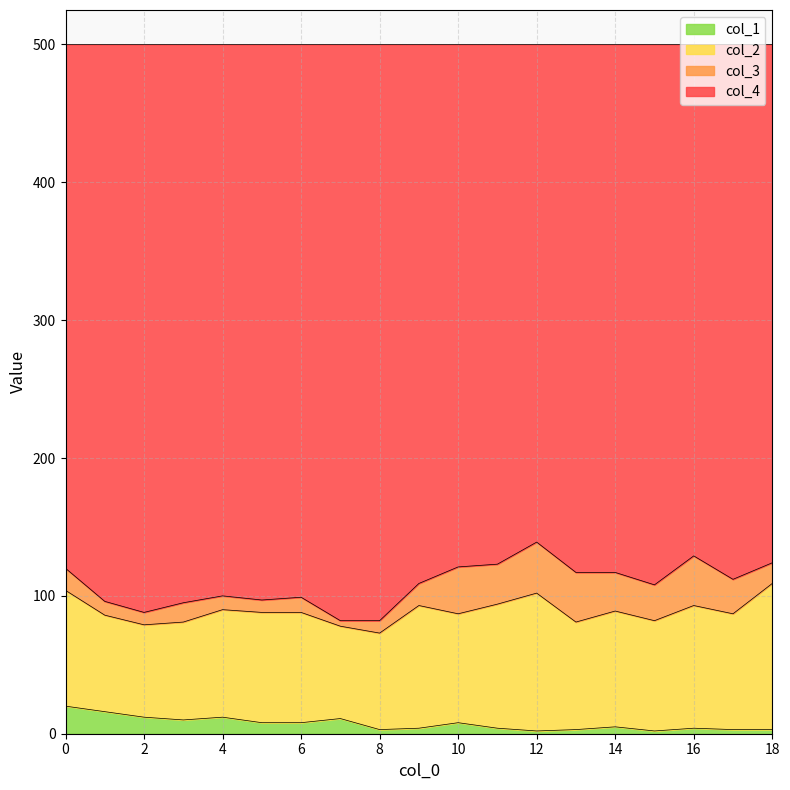

Which series has the largest total across all categories?

col_4